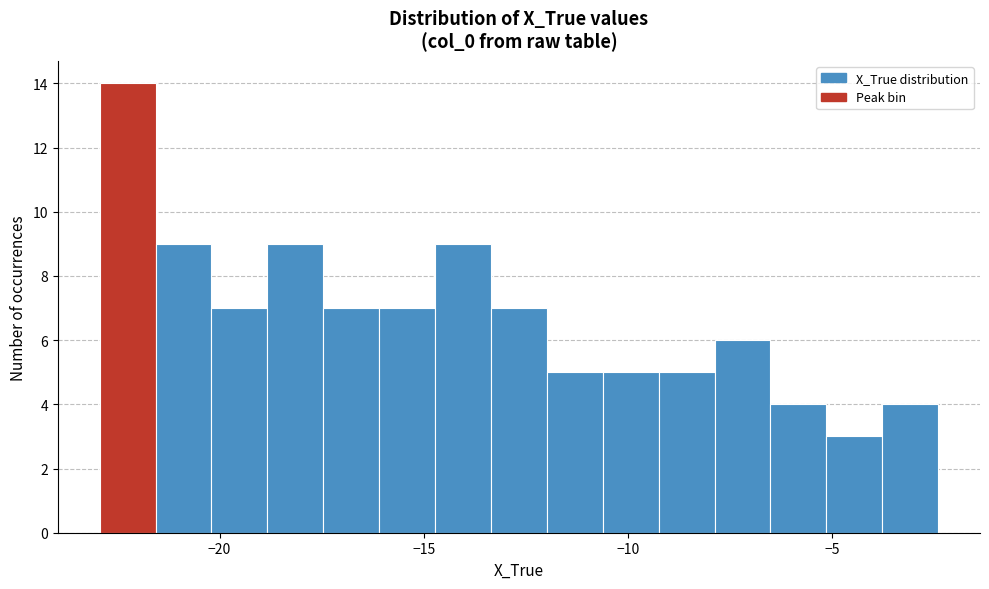

Read against the x-axis, roughly where is the centre of the tallest bar?

-22.5